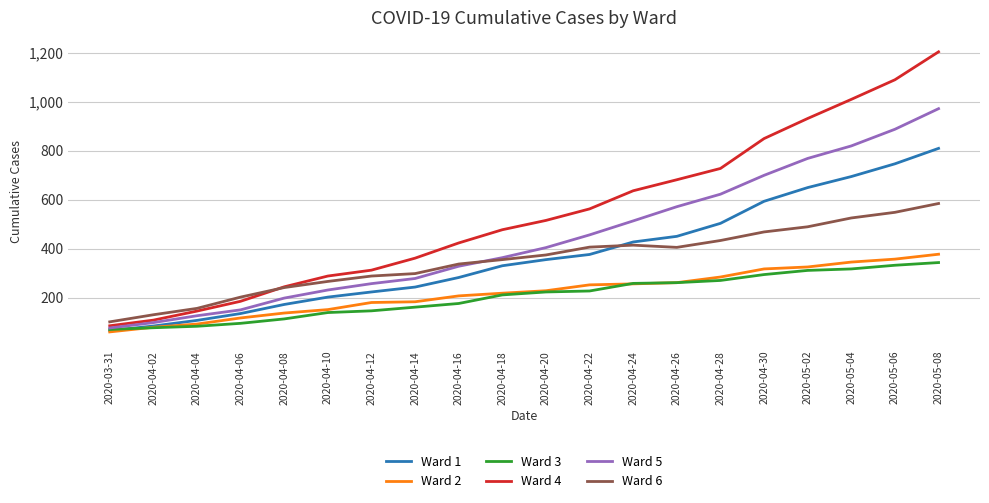

What are all the series names shown in the legend?

Ward 1, Ward 2, Ward 3, Ward 4, Ward 5, Ward 6